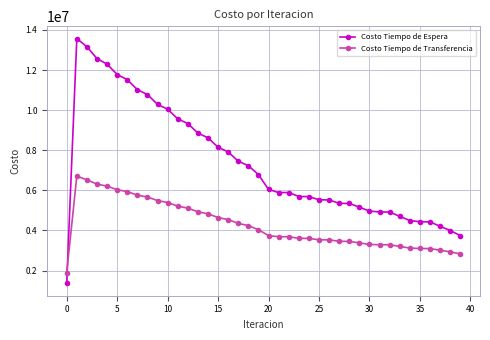

What is the average value of the Costo Tiempo de Espera series?

7331141.7